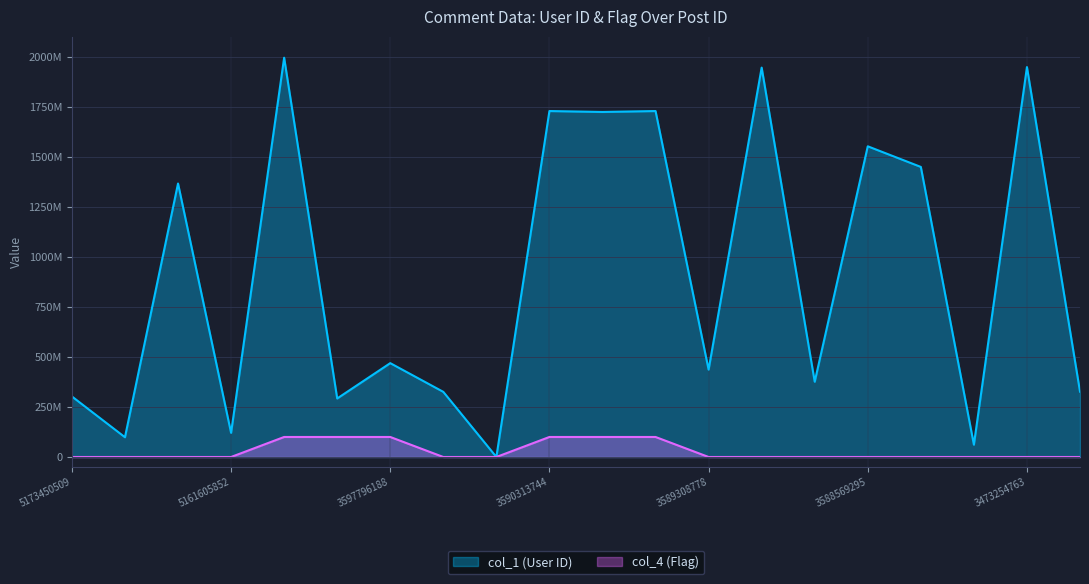

True or false: col_4 (Flag) and col_1 (User ID) cross at least once.

False